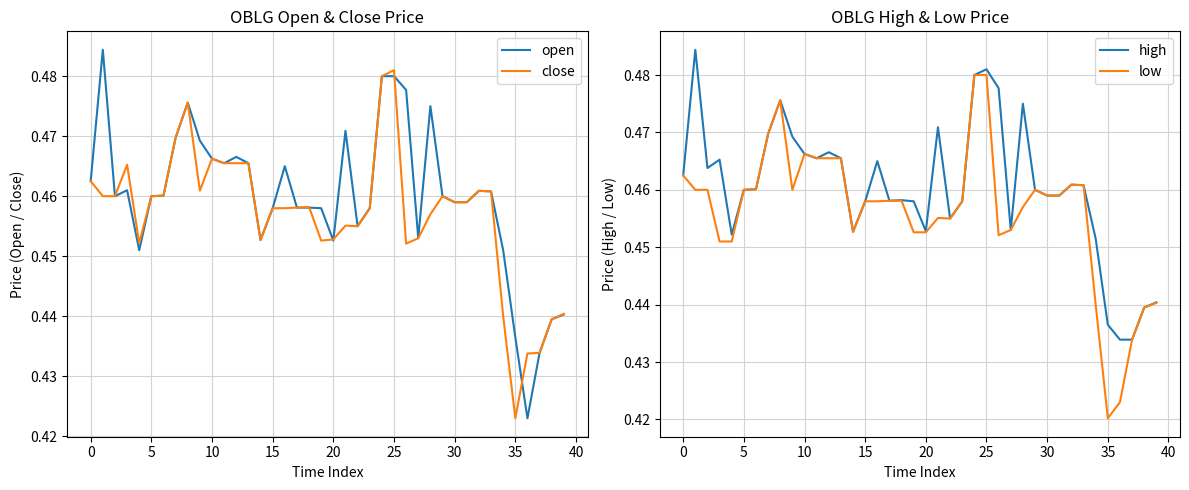

Read the low value at 35.

0.4